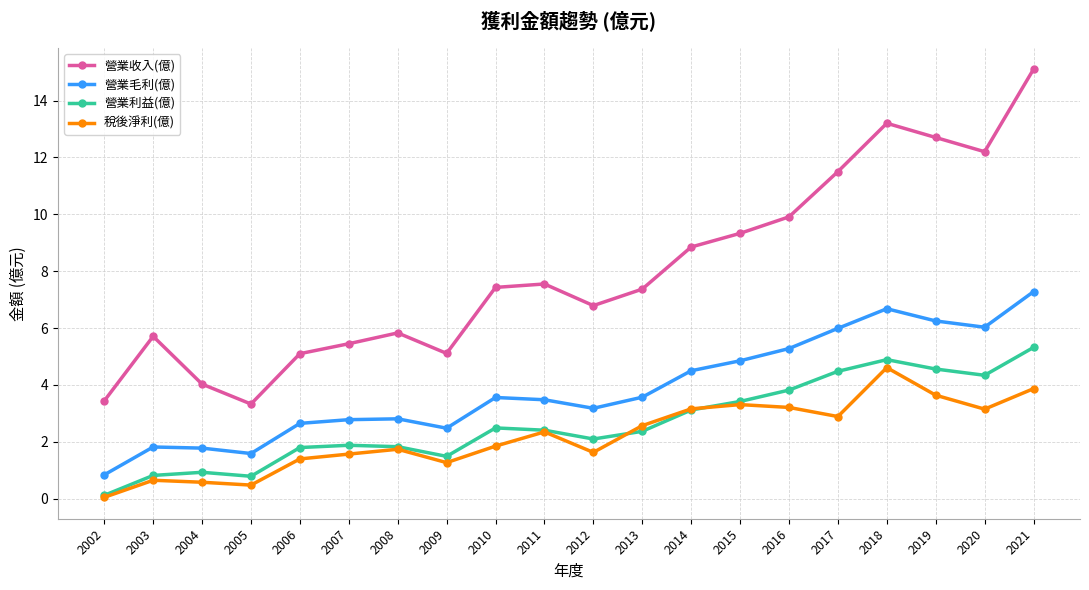

What is the difference between the maximum and minimum values in the 營業毛利(億) series?

6.4